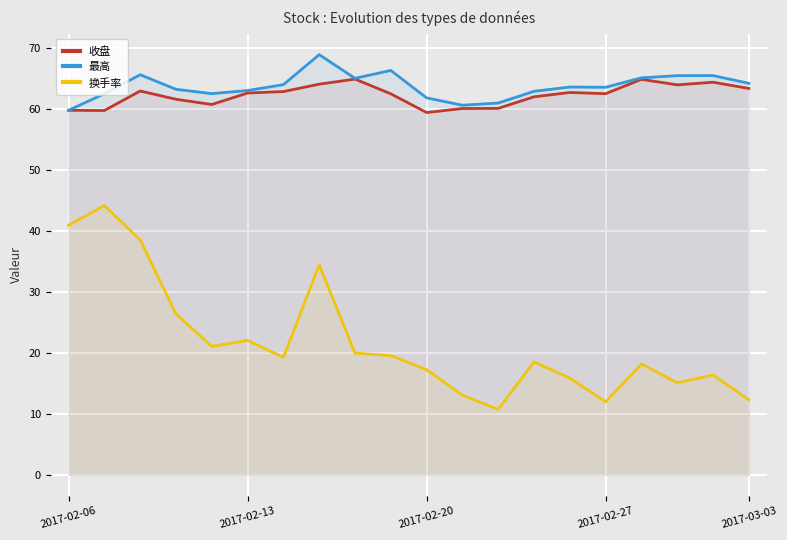

What is the maximum value shown in the chart?

68.9